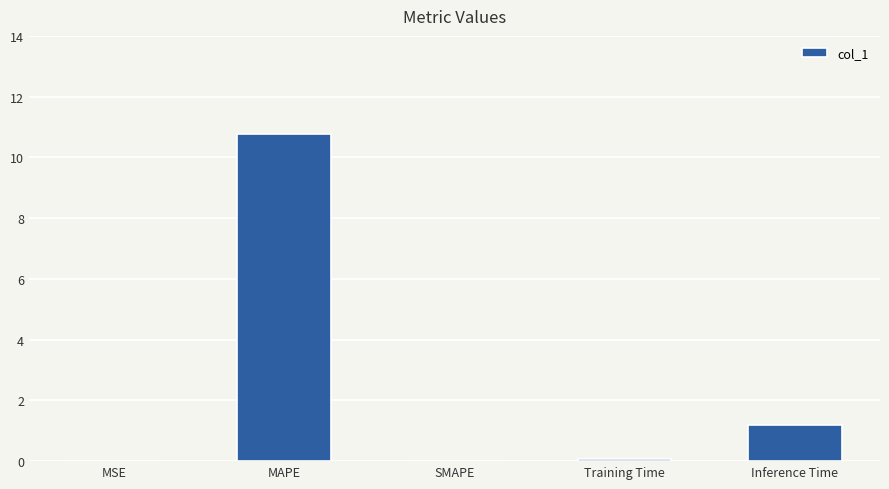

The chart shows a value of 0.0 at SMAPE. True or false?

True